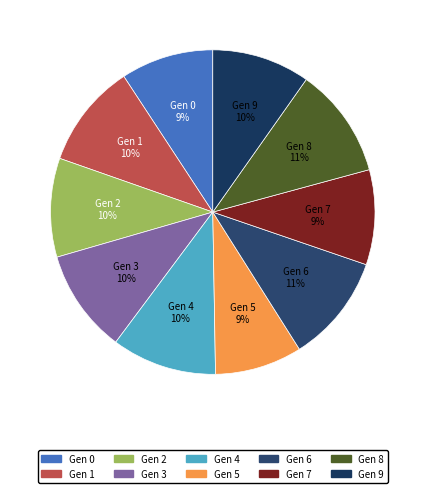

What is the ratio of the value at Gen 9 to the value at Gen 0?

1.1